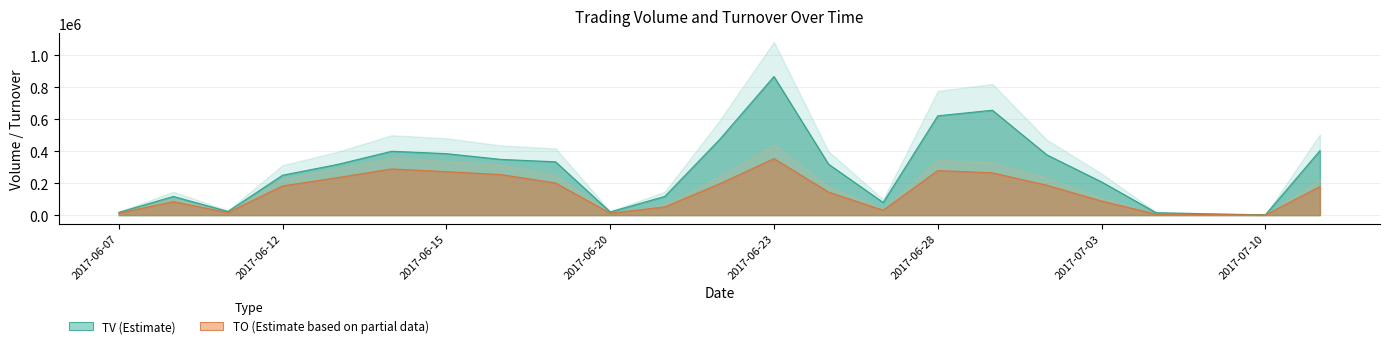

What is the total value across all series at 2017-06-12?

433030